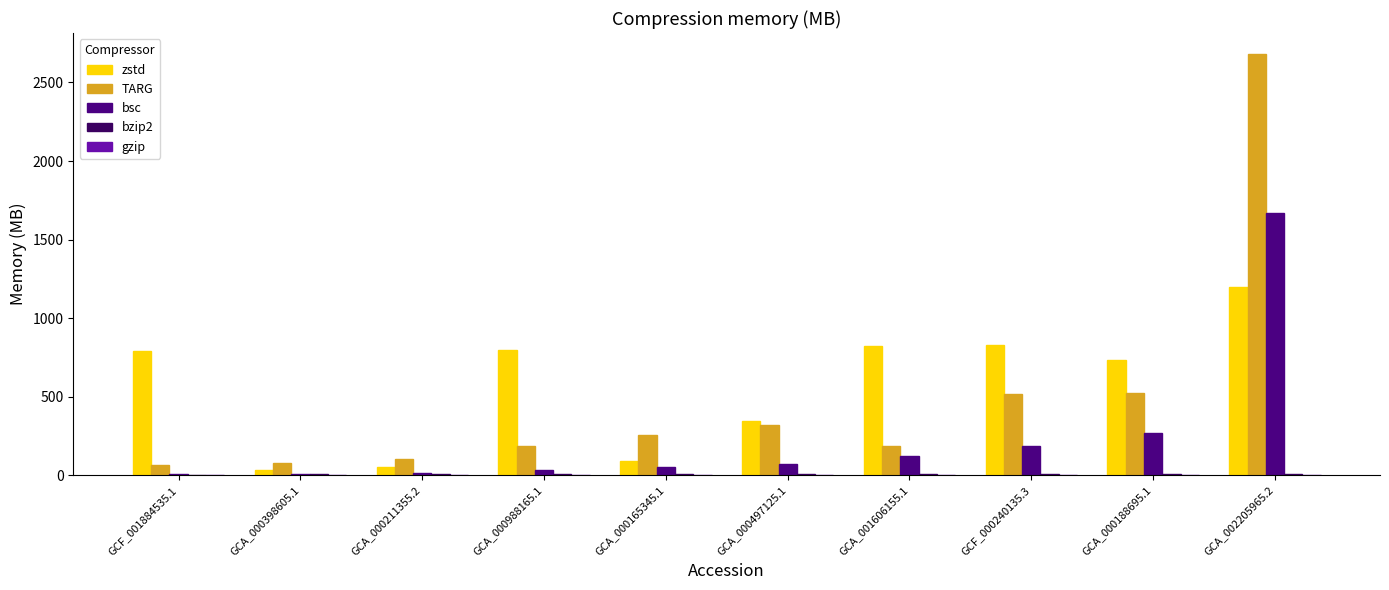

How many categories are shown in the chart?

10